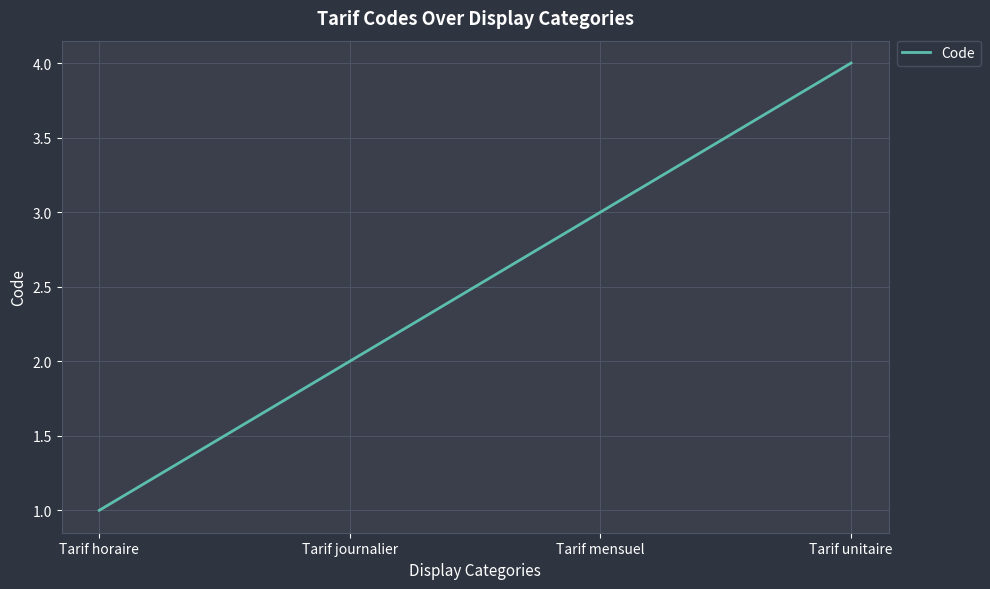

Is this an area chart (filled region under the line)?

No